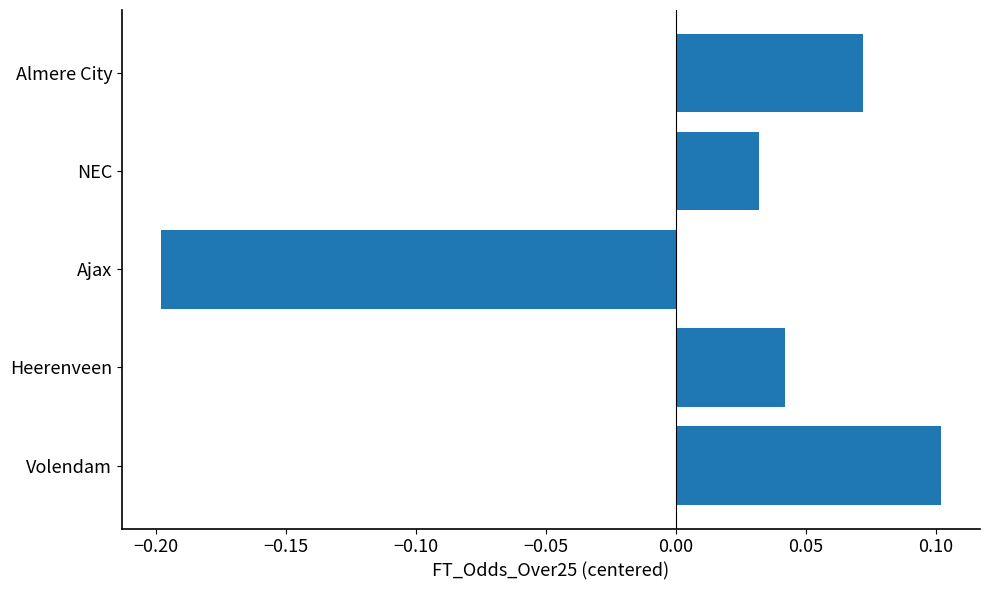

Are the bars grouped side by side (vs. stacked)?

No